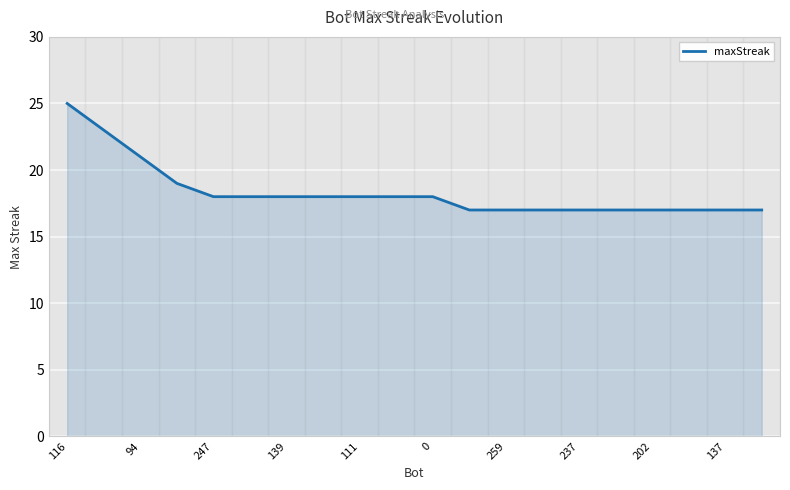

What is the label of the 3rd point from the right?

17